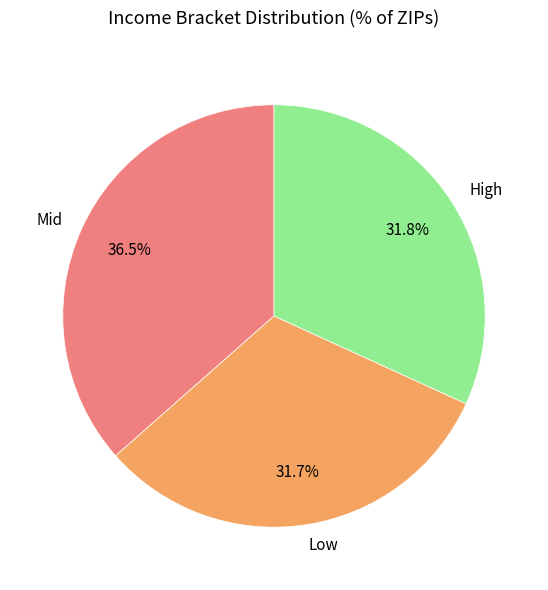

What is the largest slice in the pie chart?

Mid